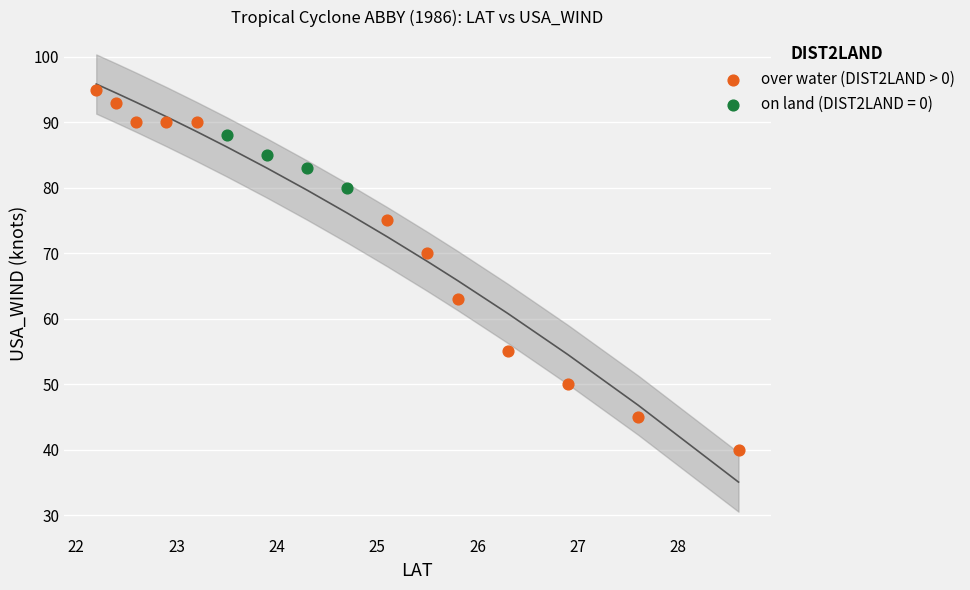

Which series reaches the maximum Y coordinate?

over water (DIST2LAND > 0)